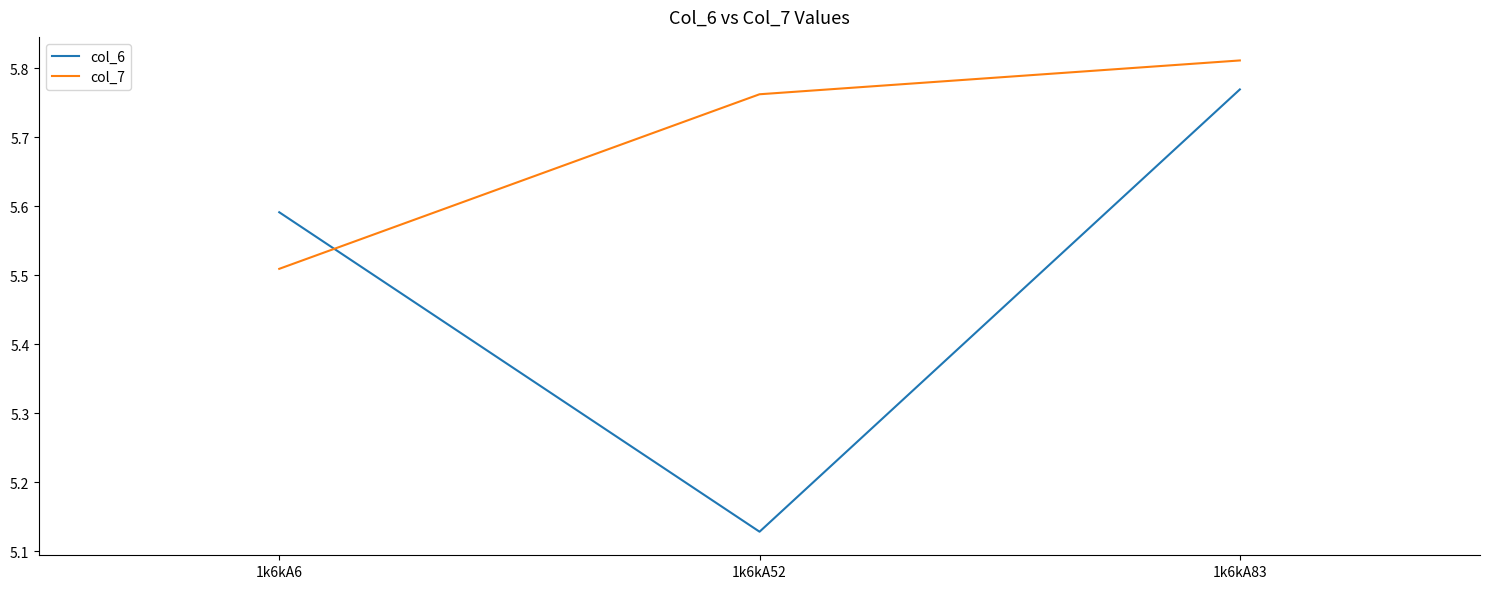

Rank the series at 1k6kA52 from lowest to highest value.

col_6, col_7